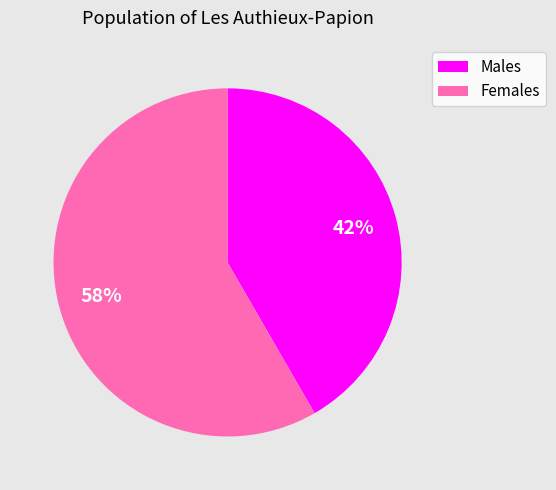

Does any single category account for the majority?

Yes